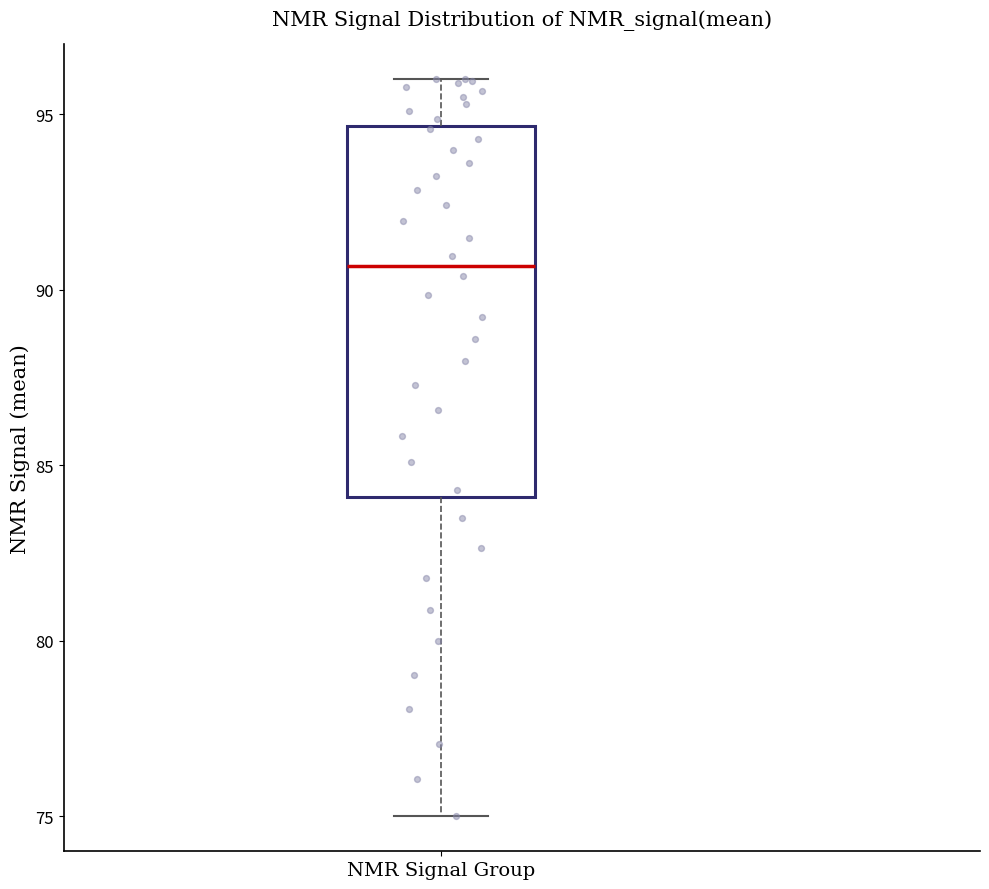

Where is the upper edge of the box for NMR Signal Group on the y-axis? The values are not printed on the chart, so give them approximately, as read against the axis.

94.5